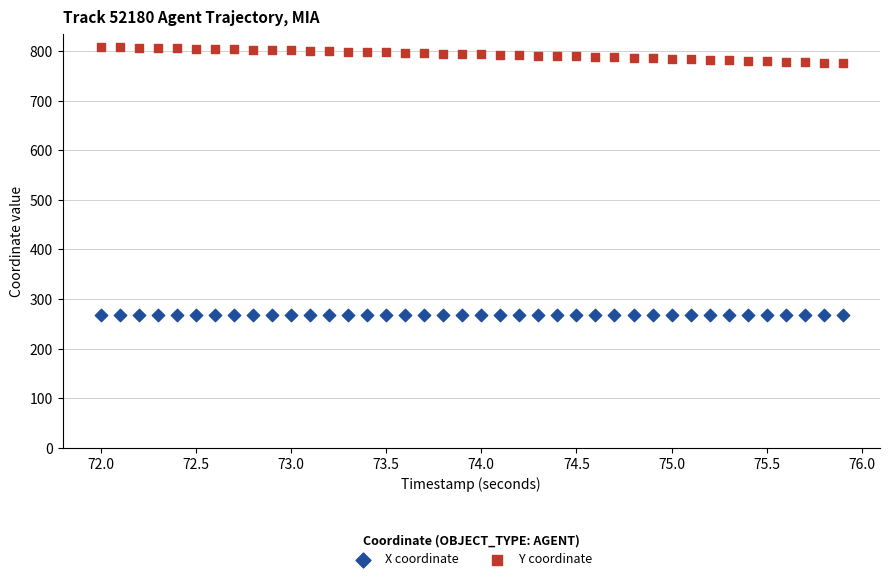

Across all data points, what is the range of Y values (max minus min)?

540.4